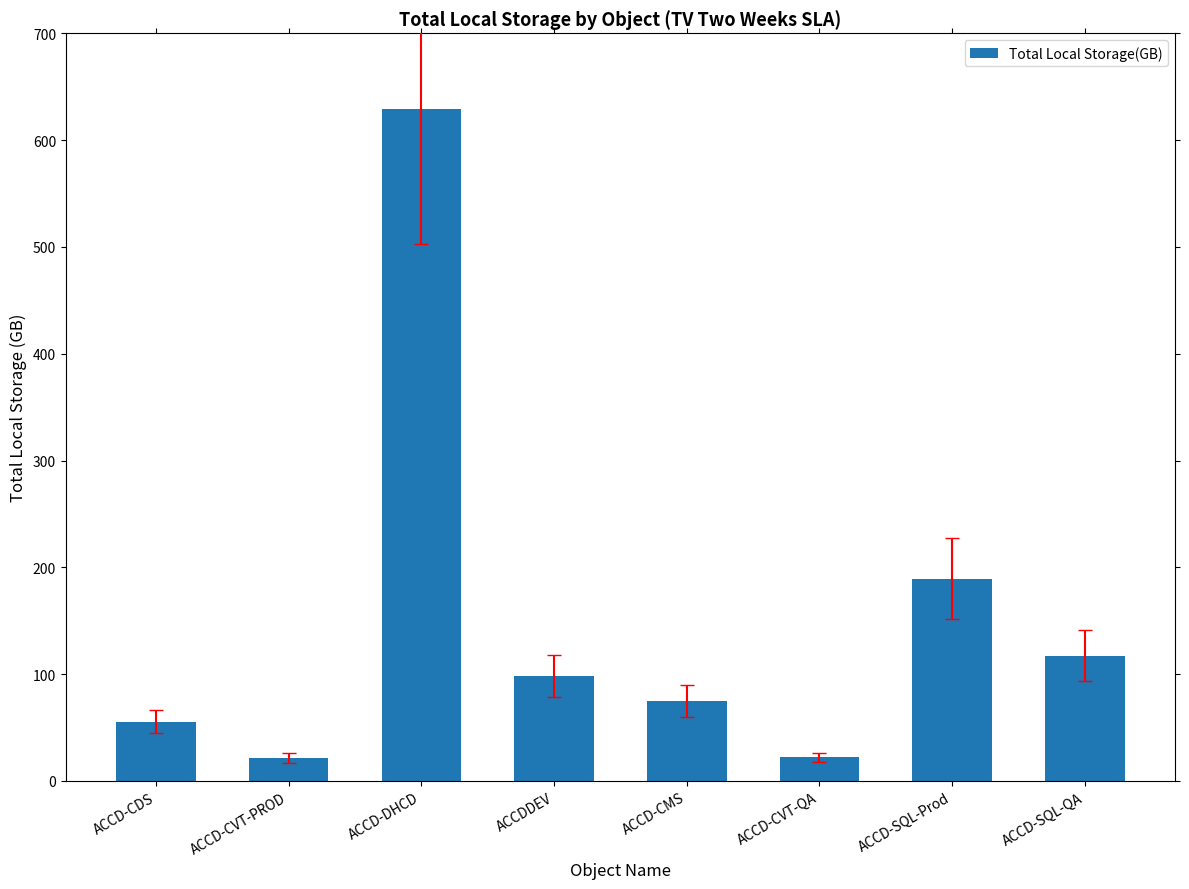

What is the label of the 4th bar from the left?

ACCDDEV